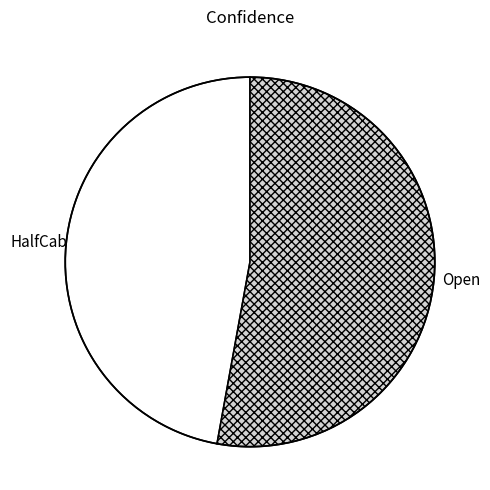

True or false: HalfCab accounts for 47% of the total.

True